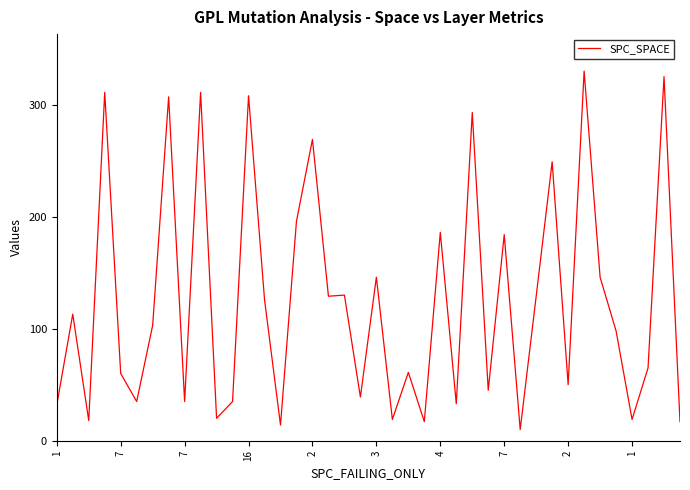

What is the greatest value displayed?

330